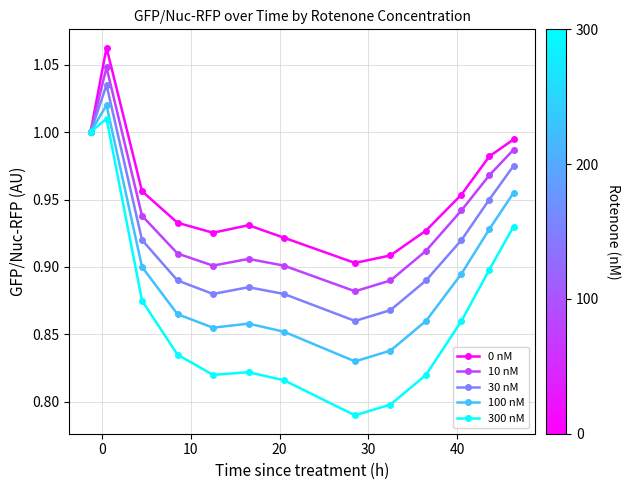

At how many categories does at least one series exceed 0?

13